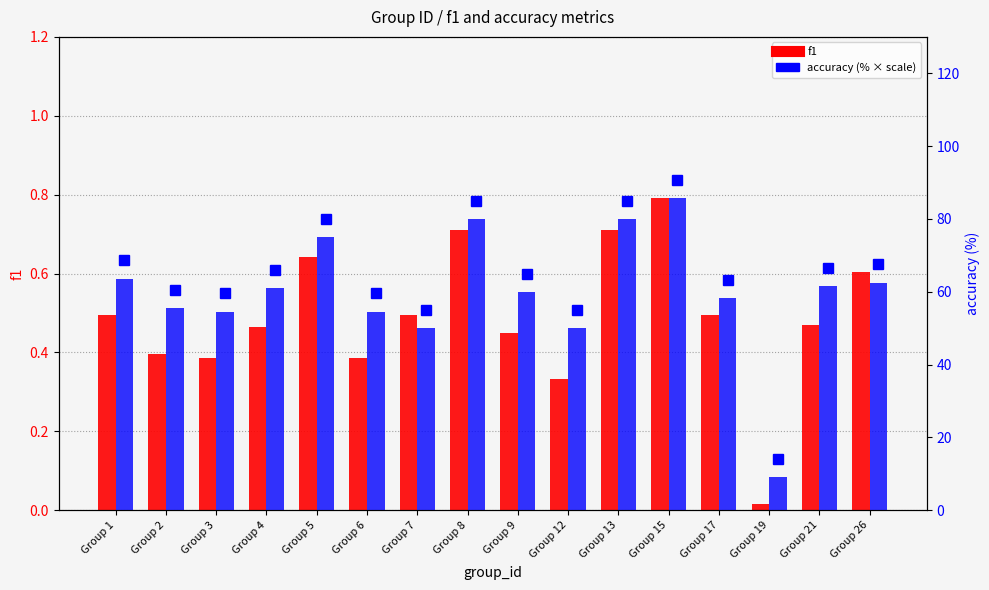

At how many categories does at least one series exceed 5?

16